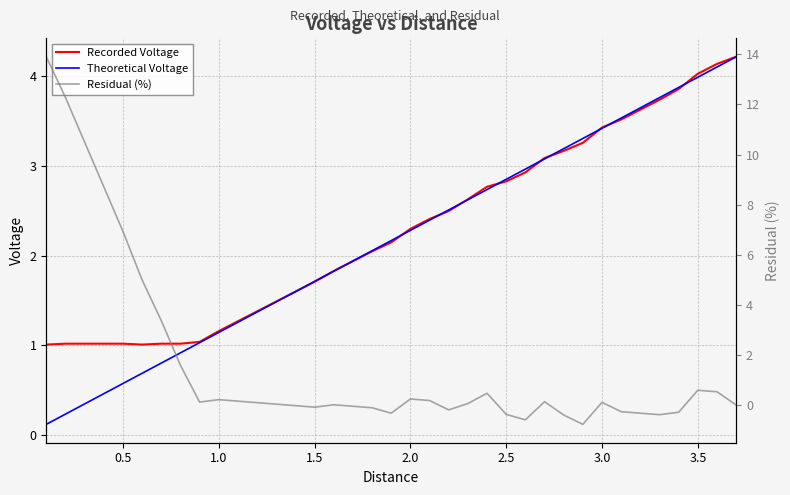

What is the sum of all Residual (%) values?

61.6